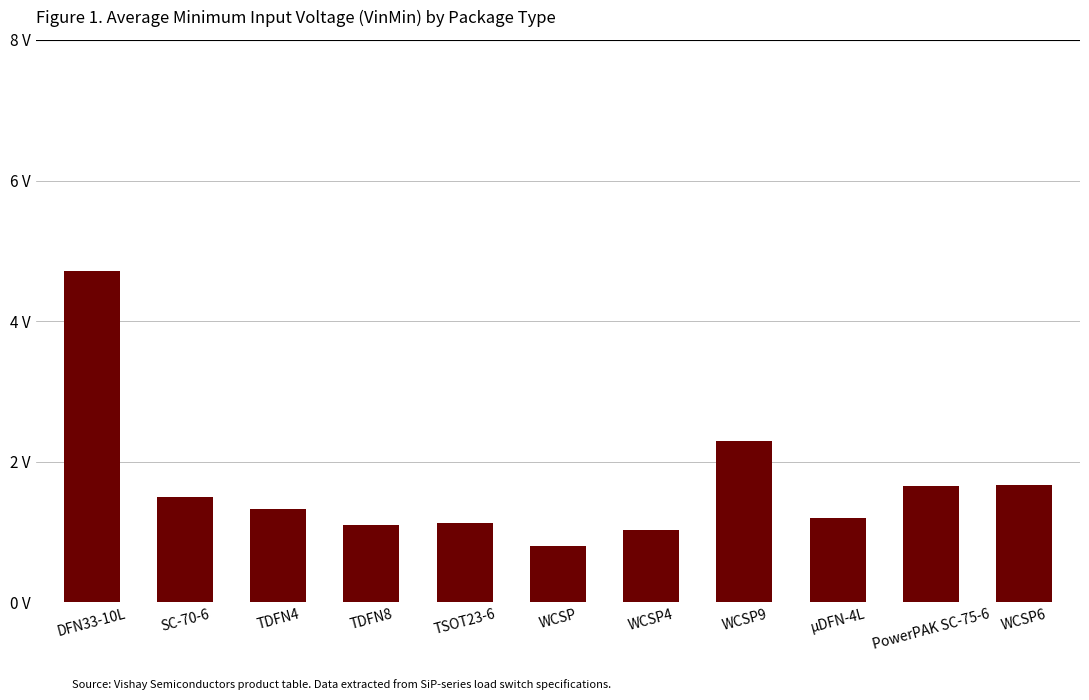

Where does the data first go above 1?

DFN33-10L